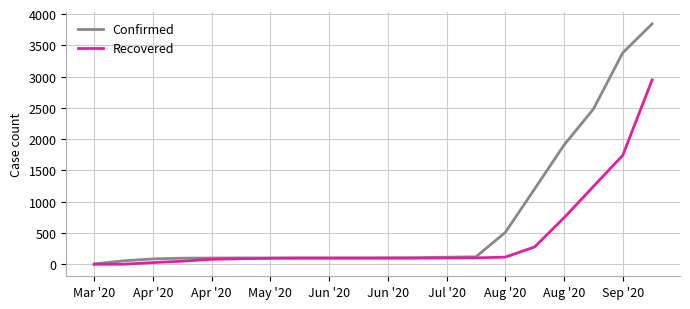

List the series in order of their overall mean, highest first.

Confirmed, Recovered